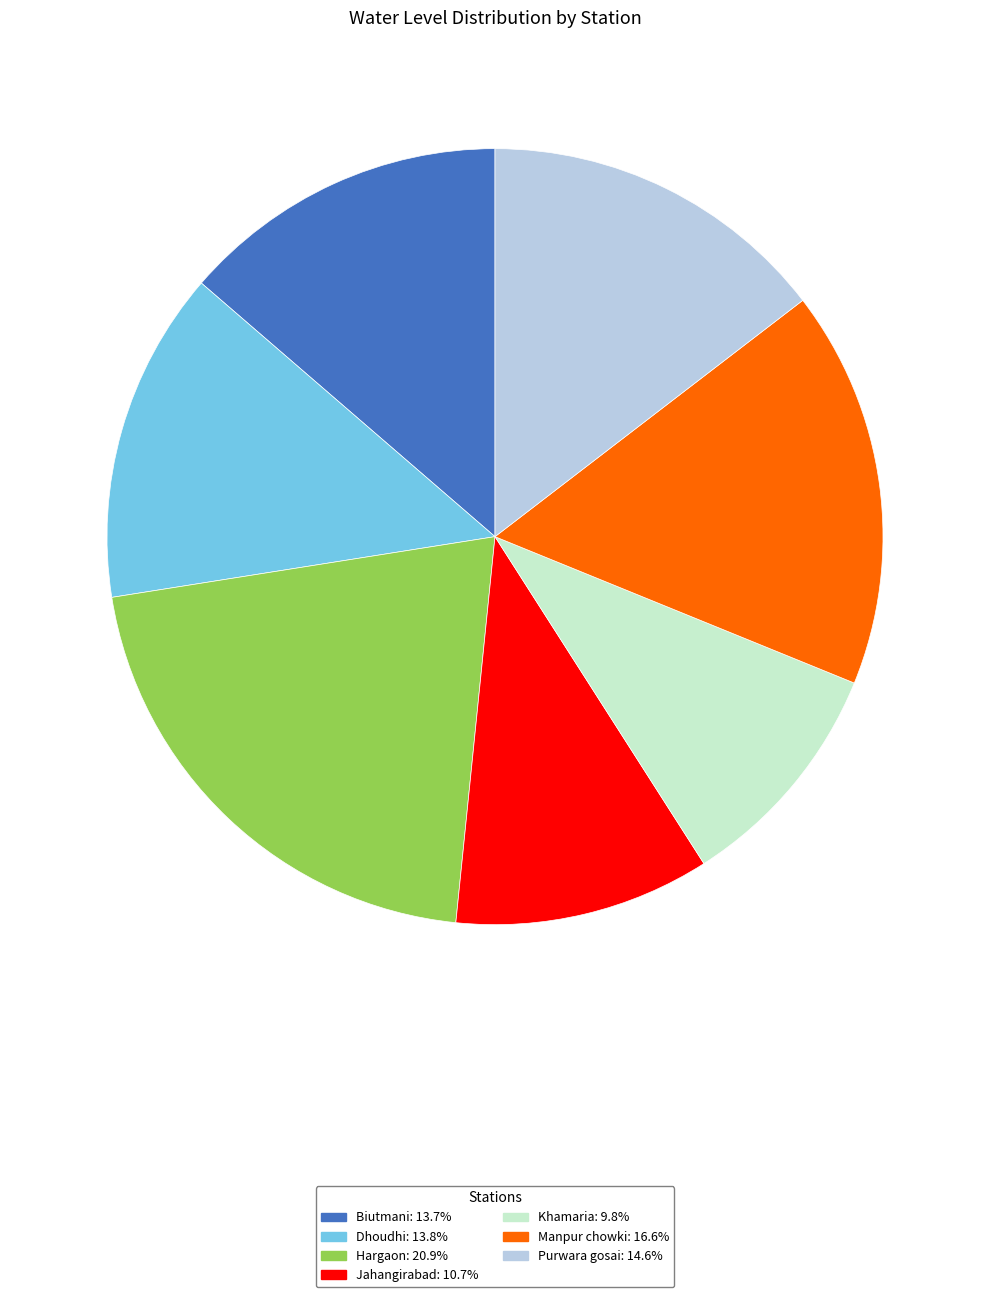

Is the sum of Biutmani: 13.7% and Khamaria: 9.8% greater than half?

No